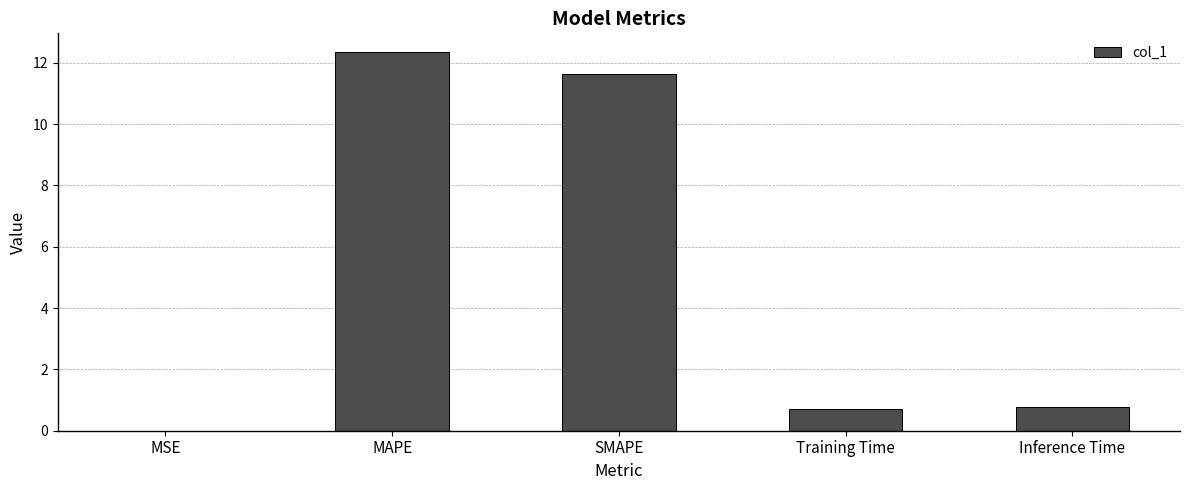

The value at Inference Time is 0.8. True or false?

True